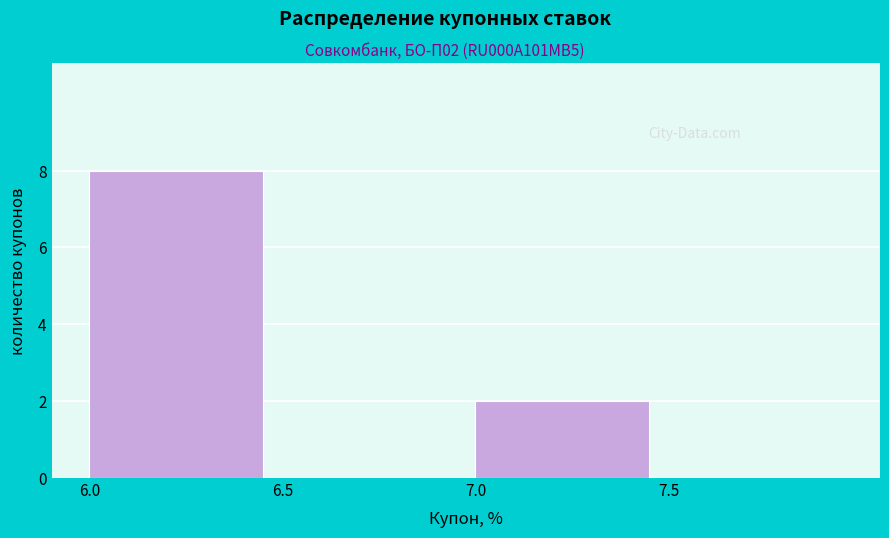

Reading right to left, what are all the values shown in this chart?

7.5=0	7.0=2	6.5=0	6.0=8